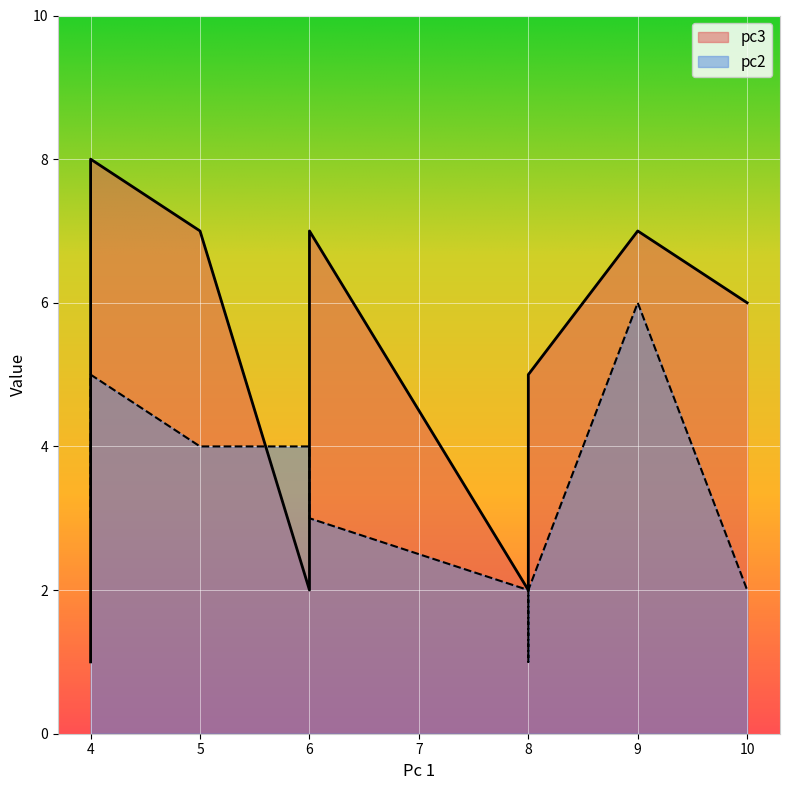

List the labels in order of pc3 value, smallest first.

4, 6, 8, 8, 8, 10, 9, 5, 6, 4